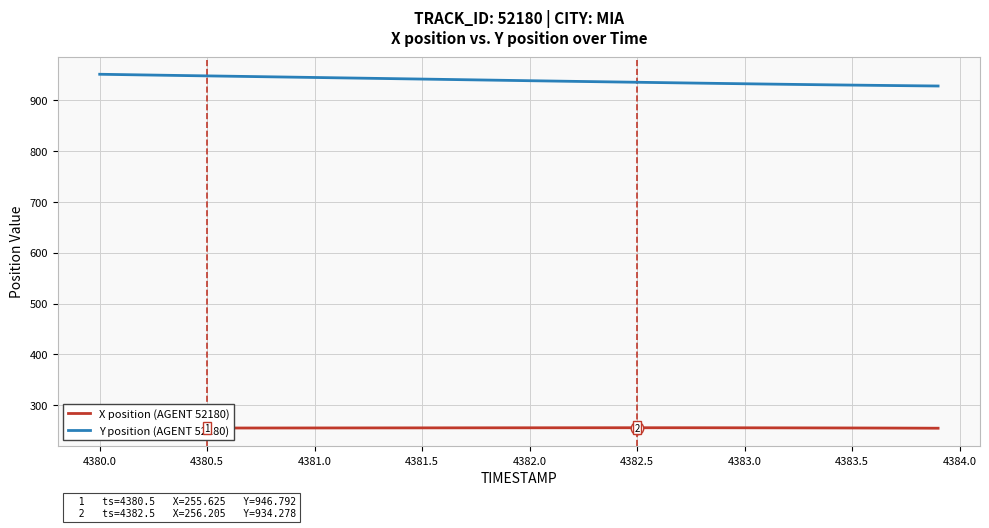

True or false: X position (AGENT 52180) and Y position (AGENT 52180) cross at least once.

False